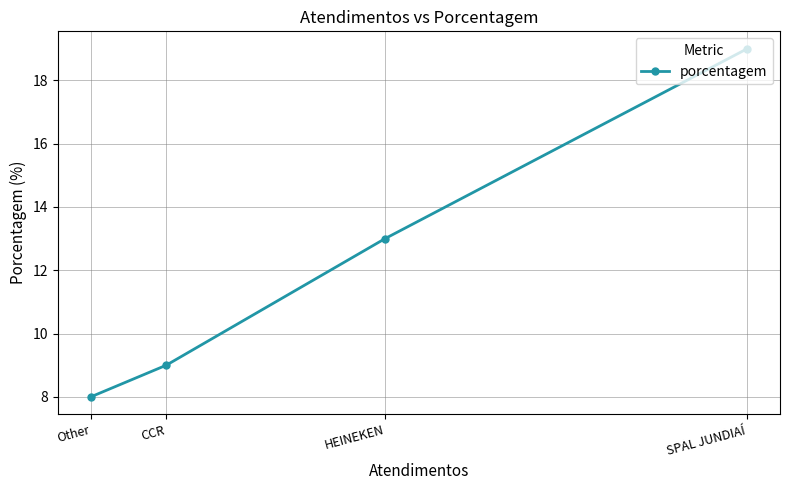

Count the number of categories in the chart.

4